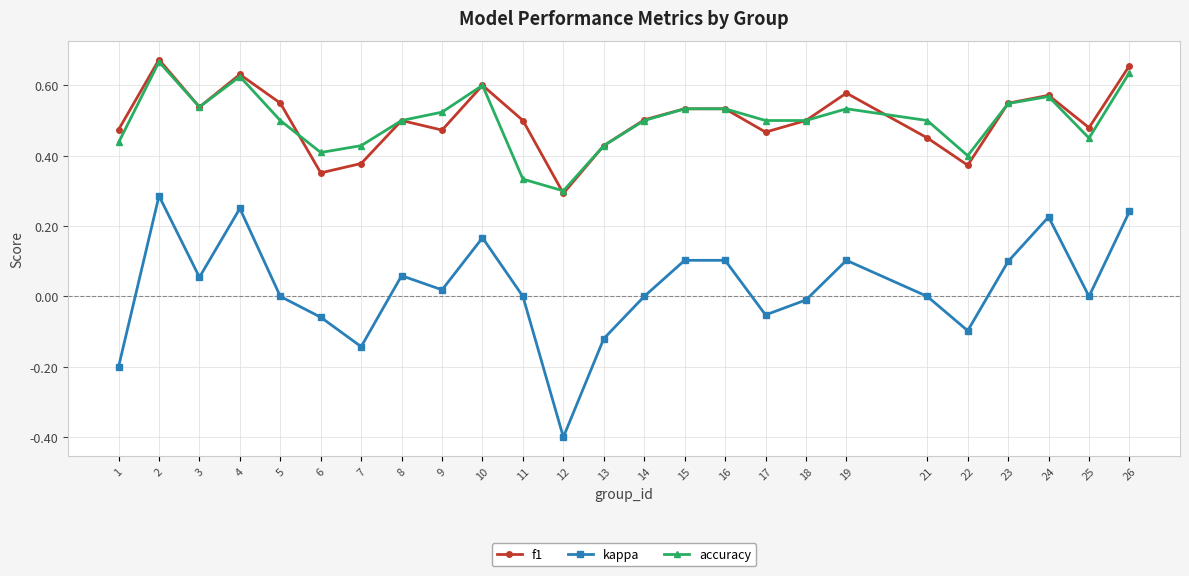

At which category does f1 reach its first local peak?

2